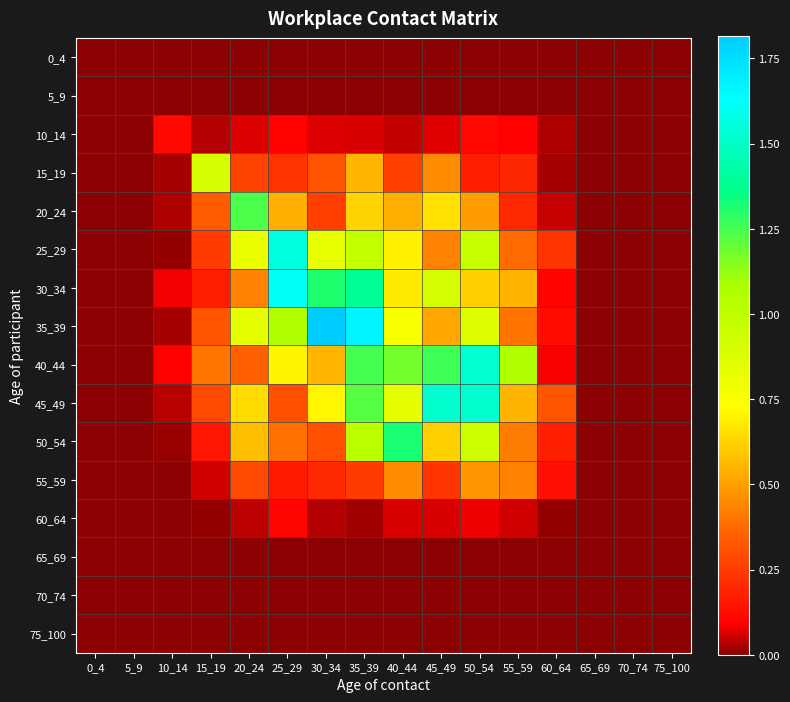

How many distinct data groups are displayed?

16